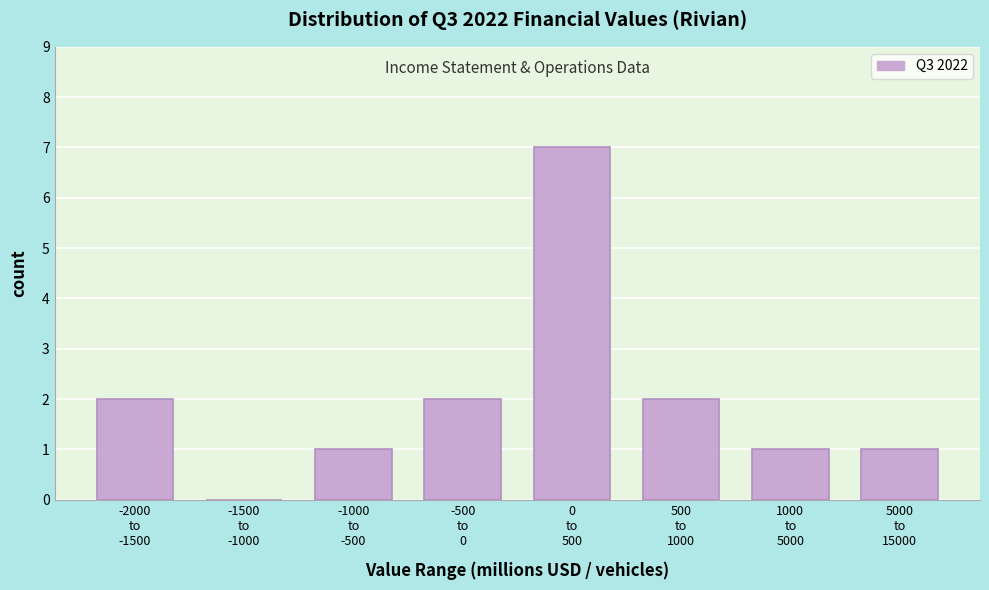

What is the sum of all values?

16